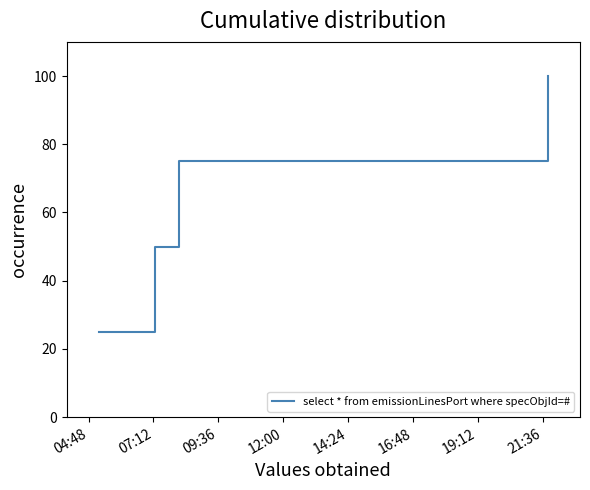

What is the difference between the maximum and minimum values?

75